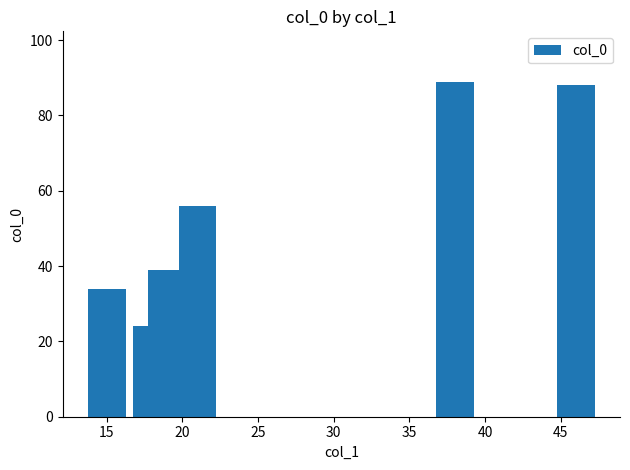

What is the value of the 4th bar from the left?

56